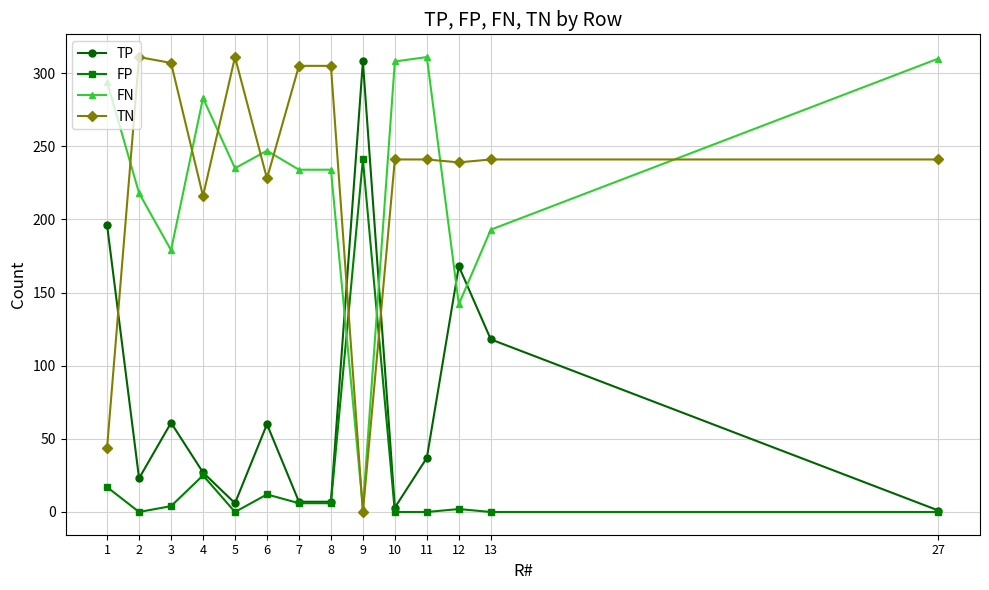

At which label does FP first exceed 4?

1